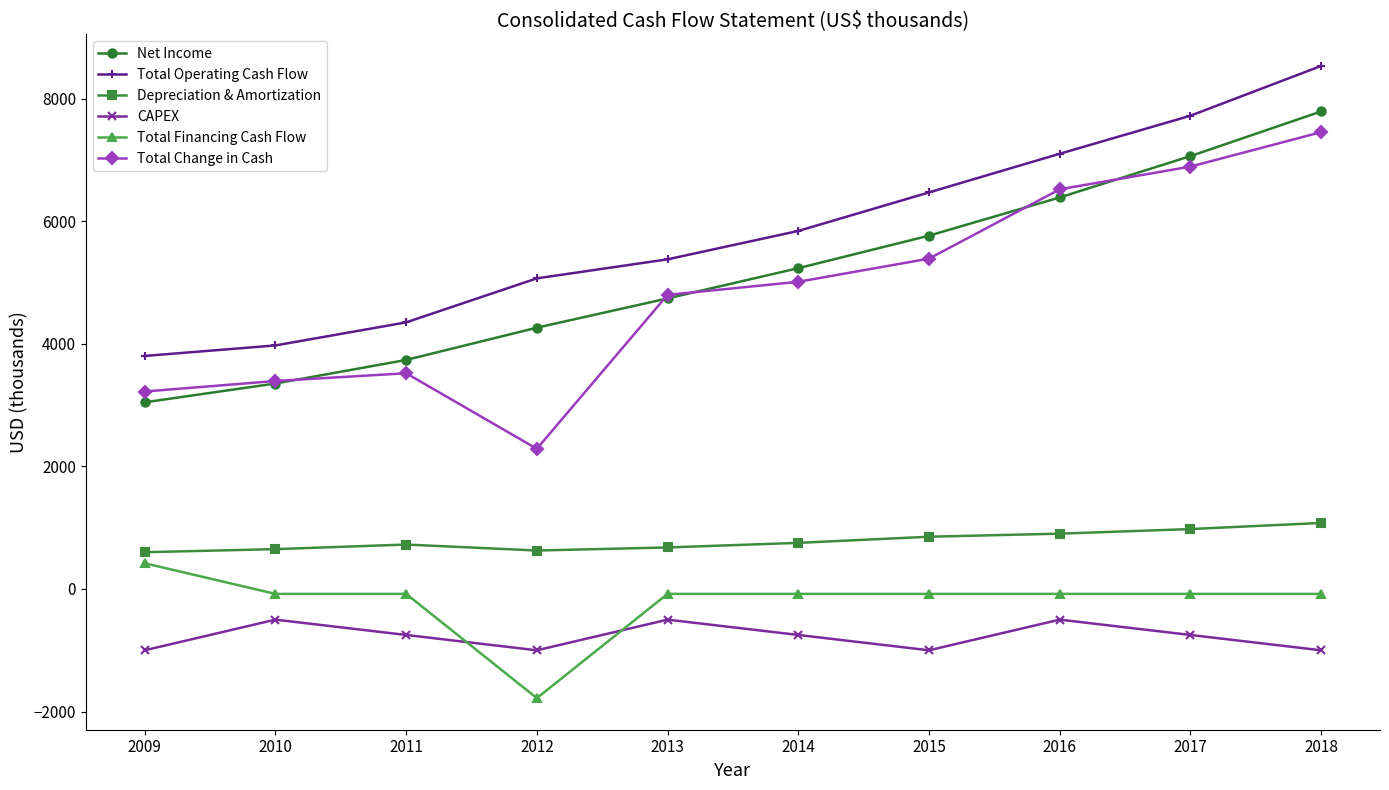

Is it true that Net Income equals 1851.2 at 2011?

False